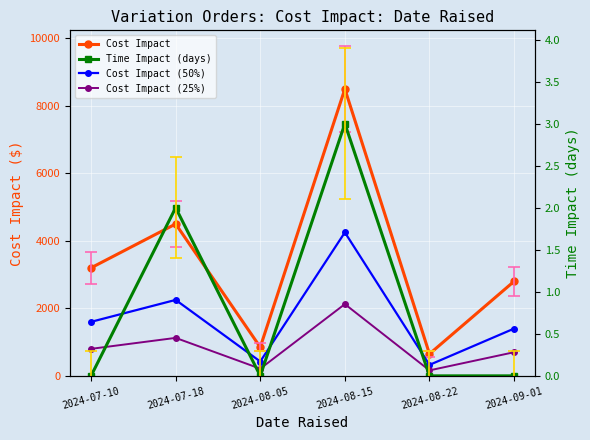

What position from the right is 2024-08-05?

4